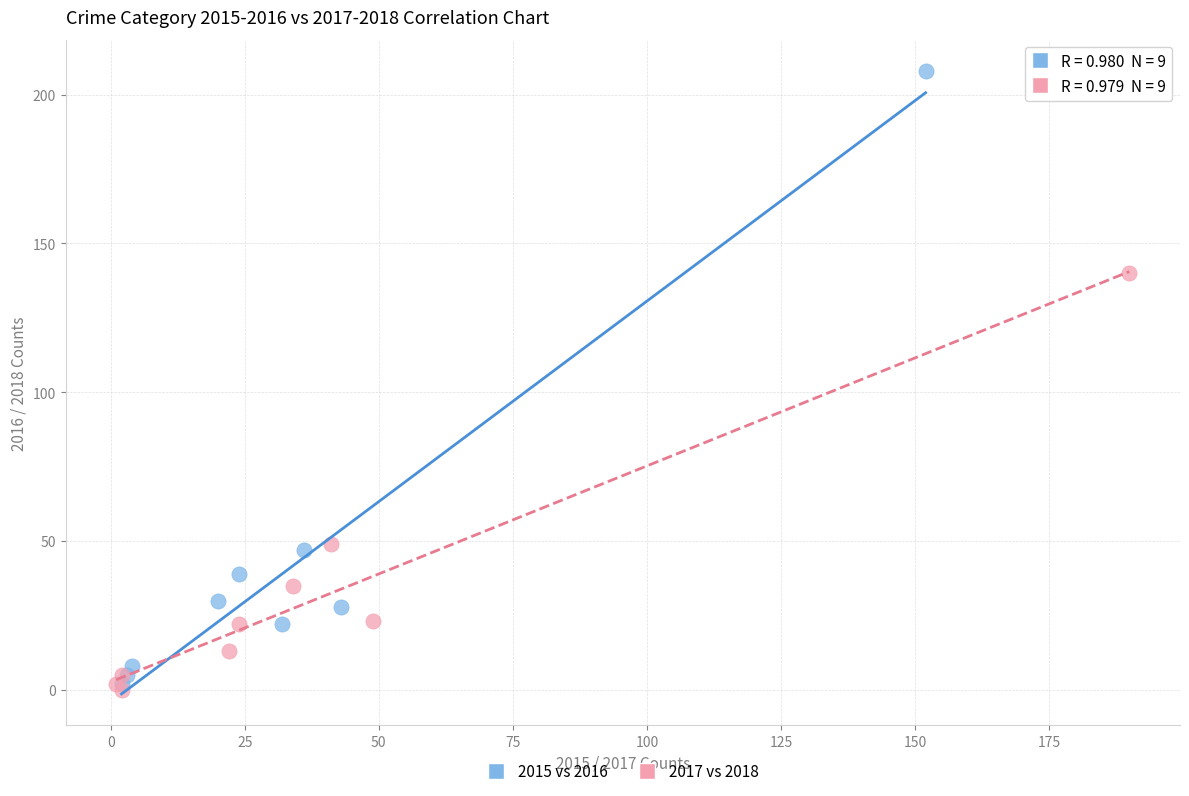

What are all the series names shown in the legend?

2015 vs 2016, 2017 vs 2018